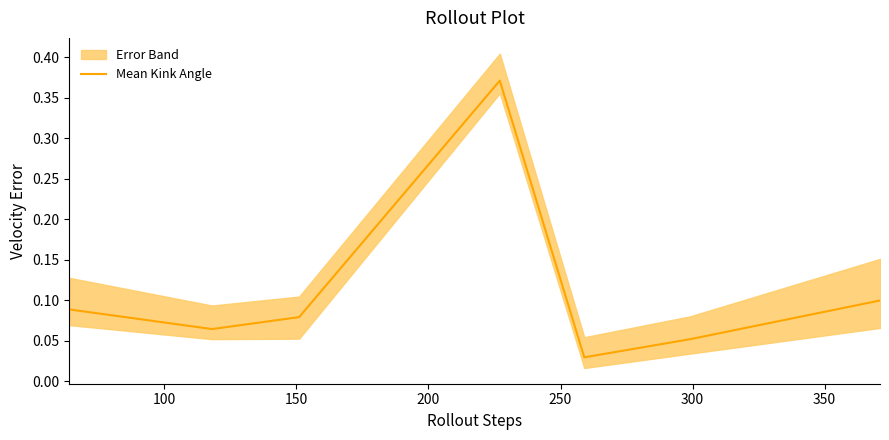

What is the change in value from 250 to 350?

+0.1